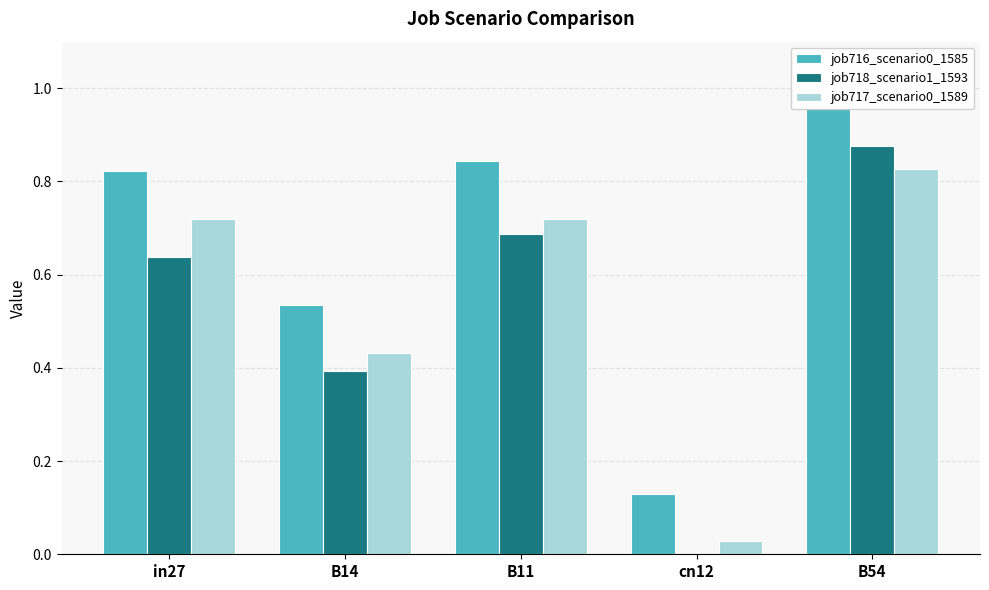

Between in27 and B14, which series saw the biggest shift?

job716_scenario0_1585